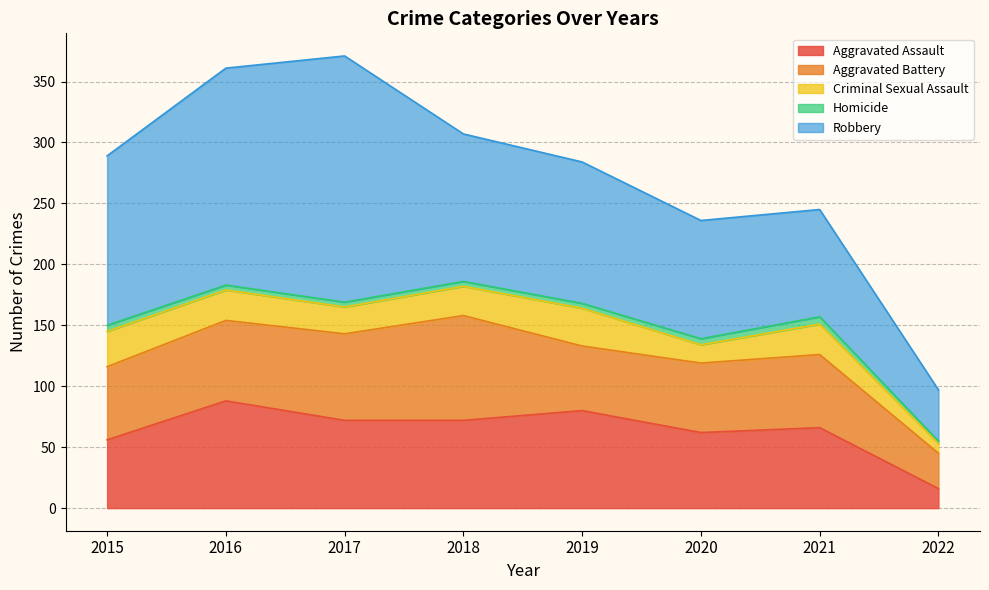

What is the difference between the Homicide values at 2019 and 2021?

2